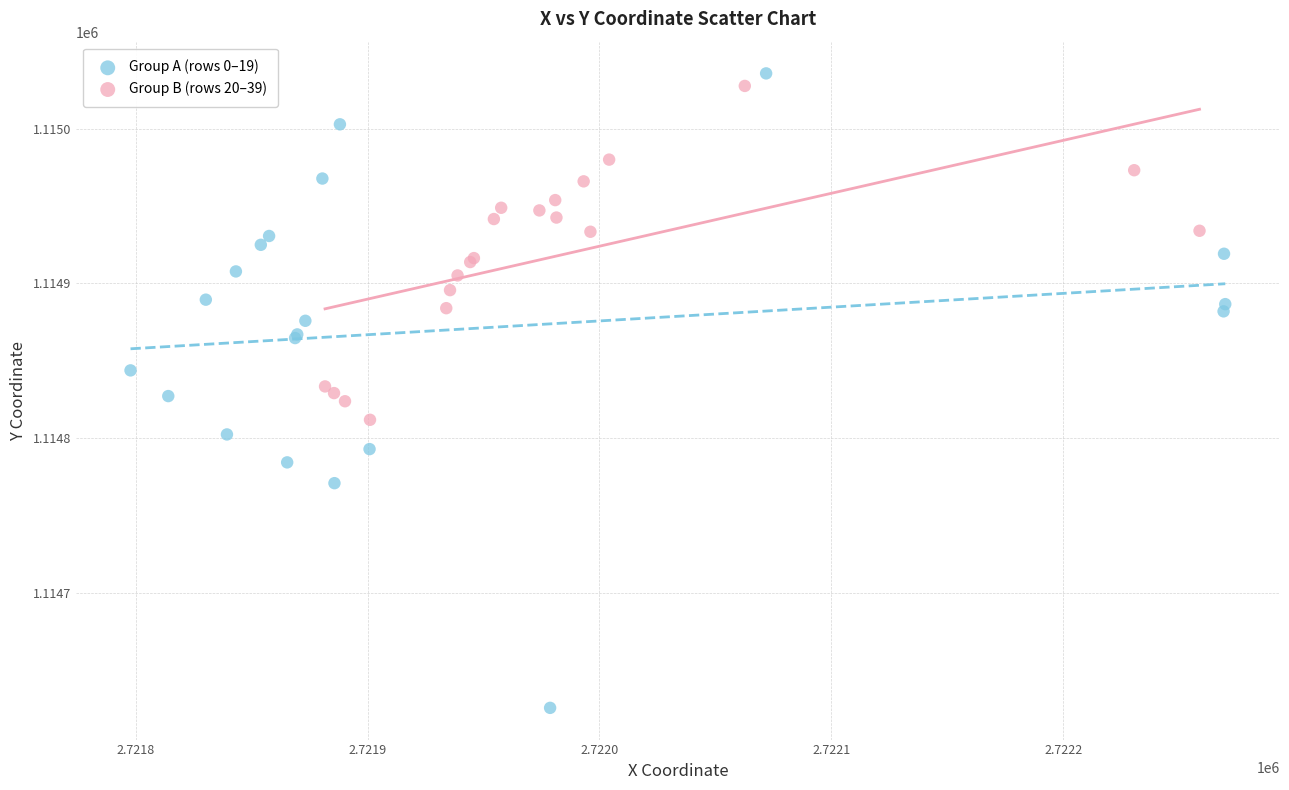

Which series reaches the minimum Y coordinate?

Group A (rows 0–19)